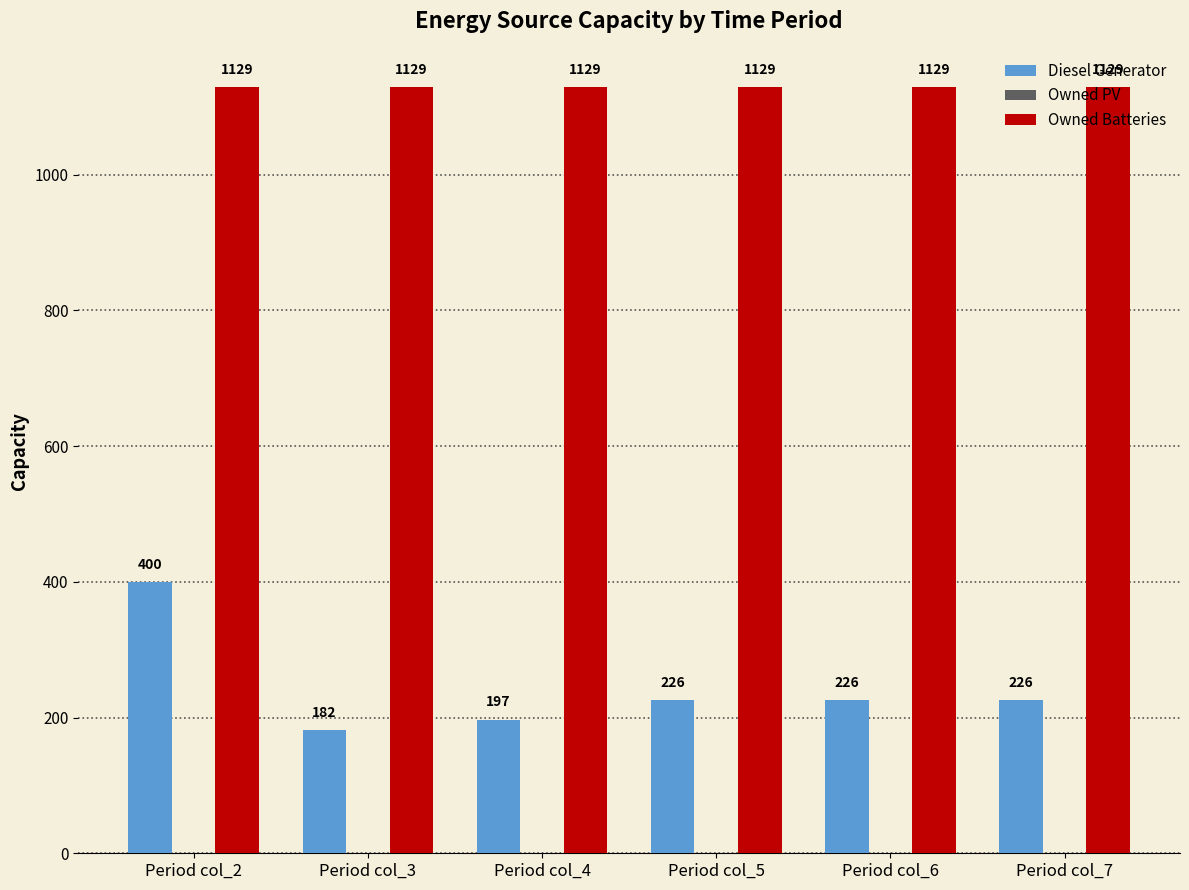

What is the total value across all series at Period col_4?

1326.0